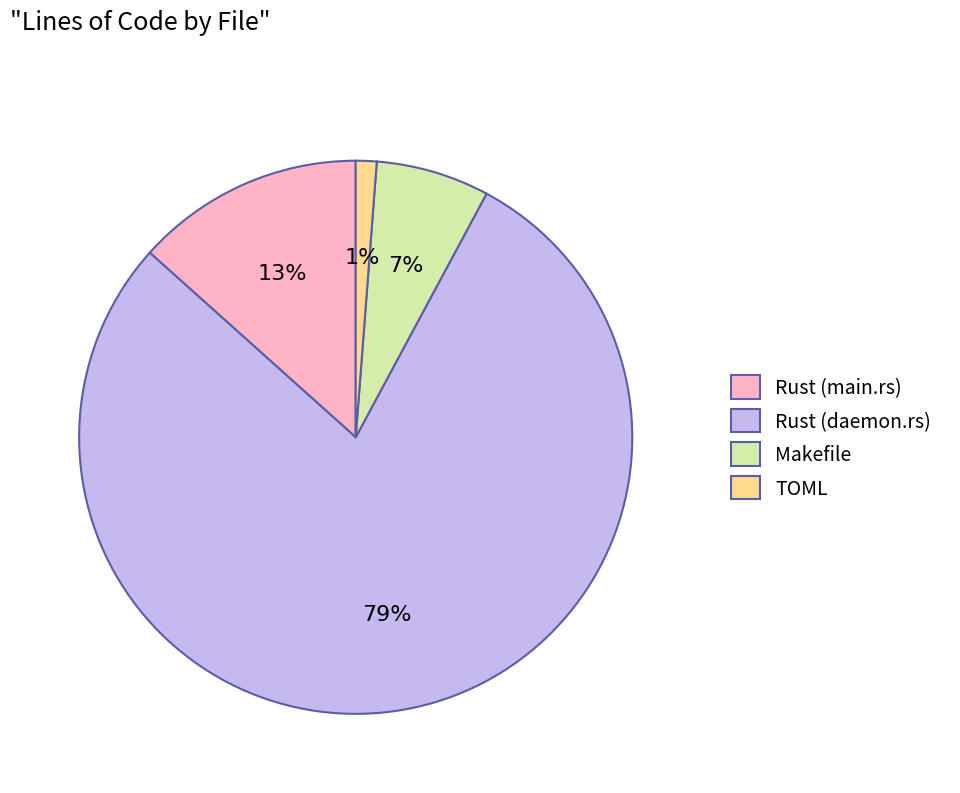

Do Makefile and TOML together represent more than half of the pie?

No